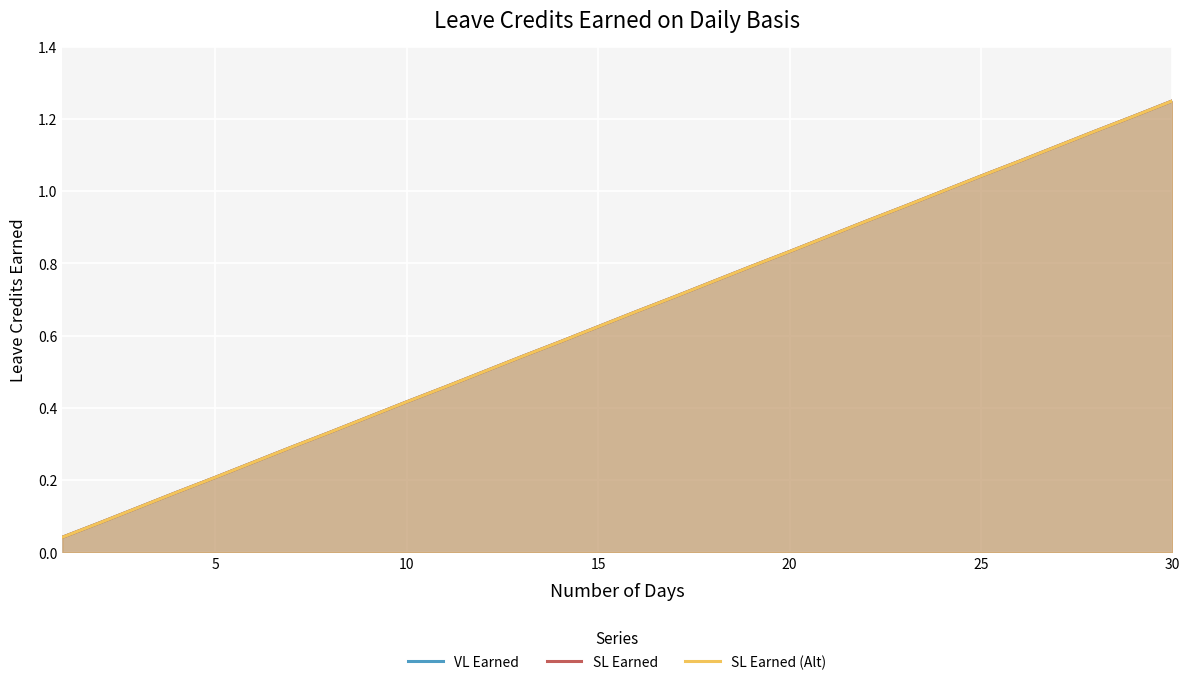

What is the difference between the second highest and minimum values in the SL Earned series?

1.2